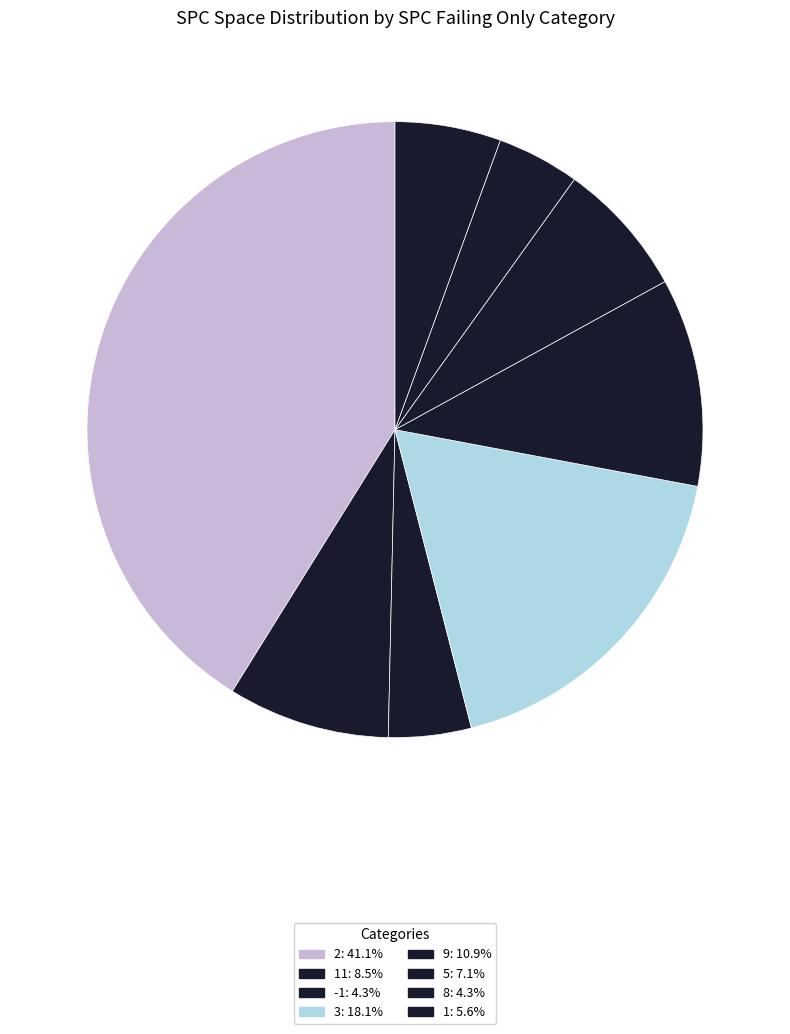

How many slices are in this pie chart?

8